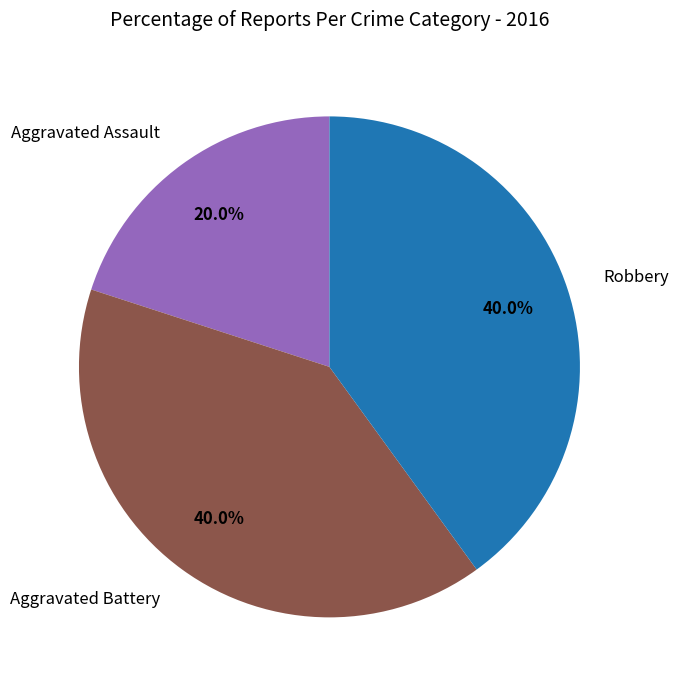

Between Aggravated Assault and Aggravated Battery, which is larger?

Aggravated Battery